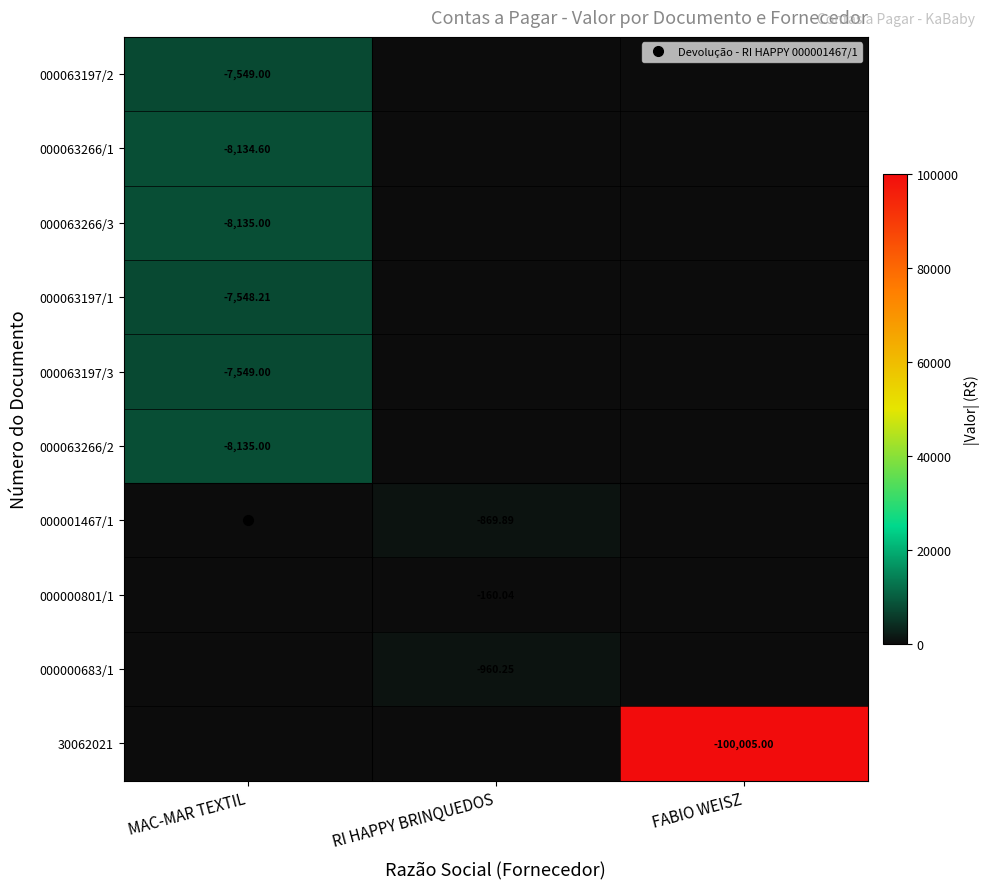

Which has a higher value, MAC-MAR TEXTIL or RI HAPPY BRINQUEDOS?

MAC-MAR TEXTIL